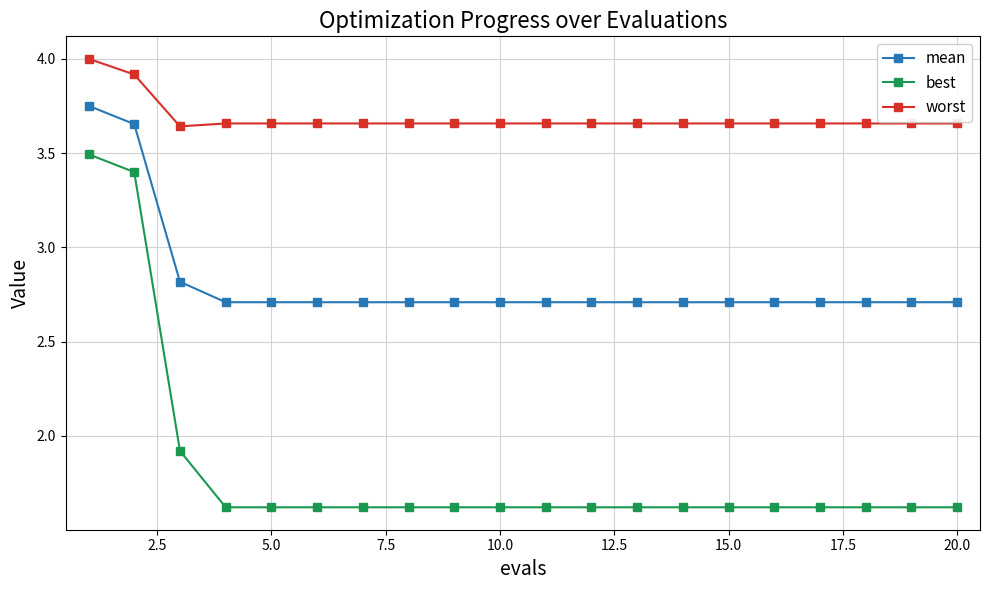

Which series has the largest total across all categories?

worst